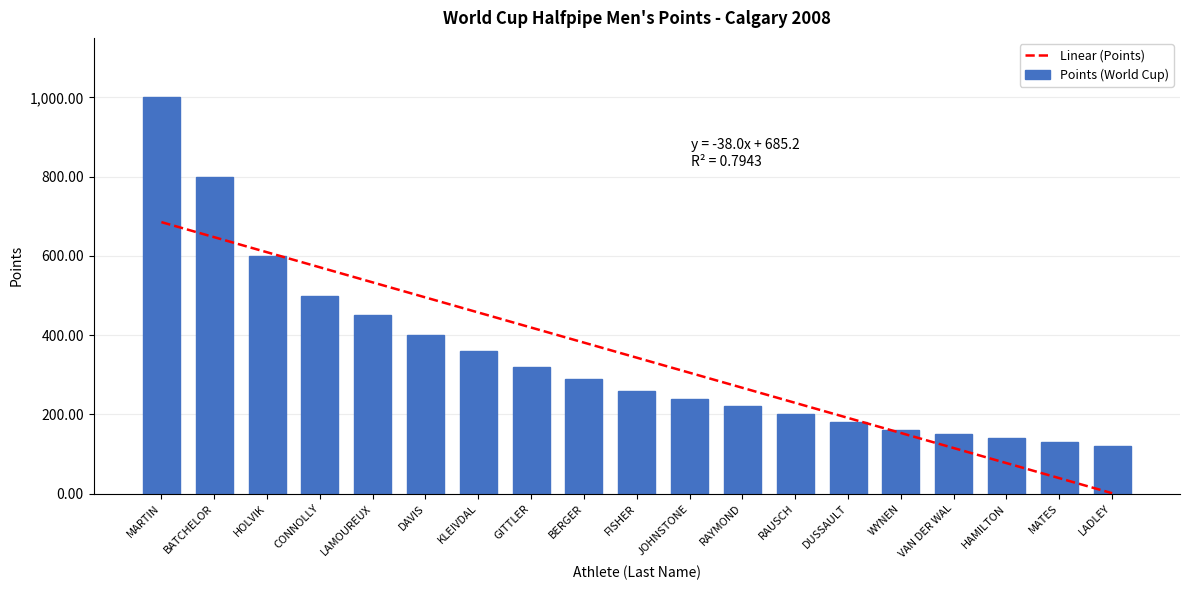

List the series in order of their peak value, lowest first.

Linear (Points), Points (World Cup)